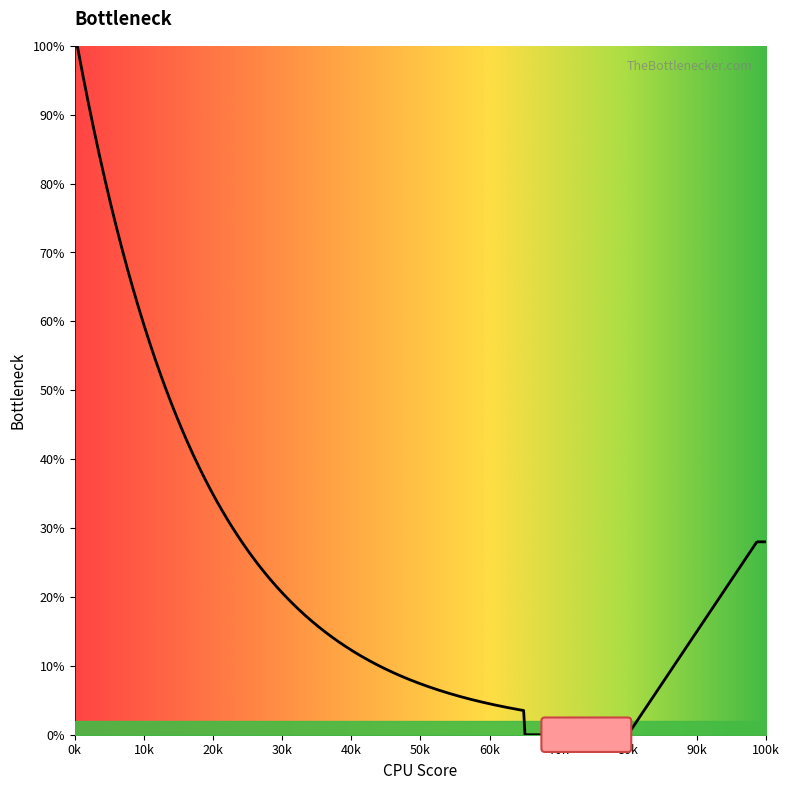

What is the difference between the maximum and minimum values?

100.0